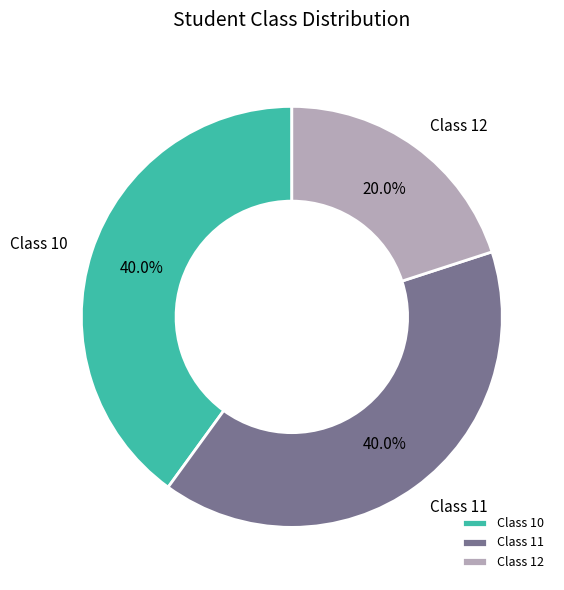

What is the smallest slice in the pie chart?

Class 12